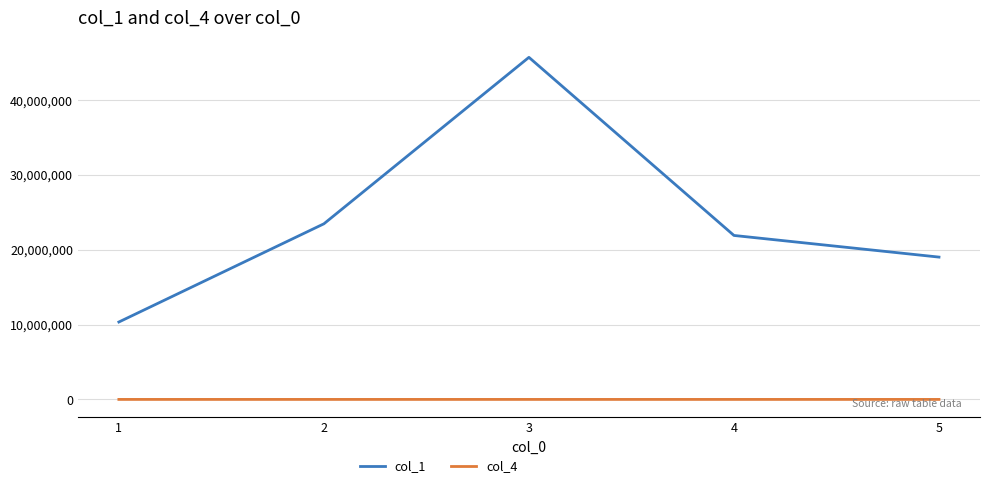

True or false: col_1 and col_4 intersect in this chart.

False